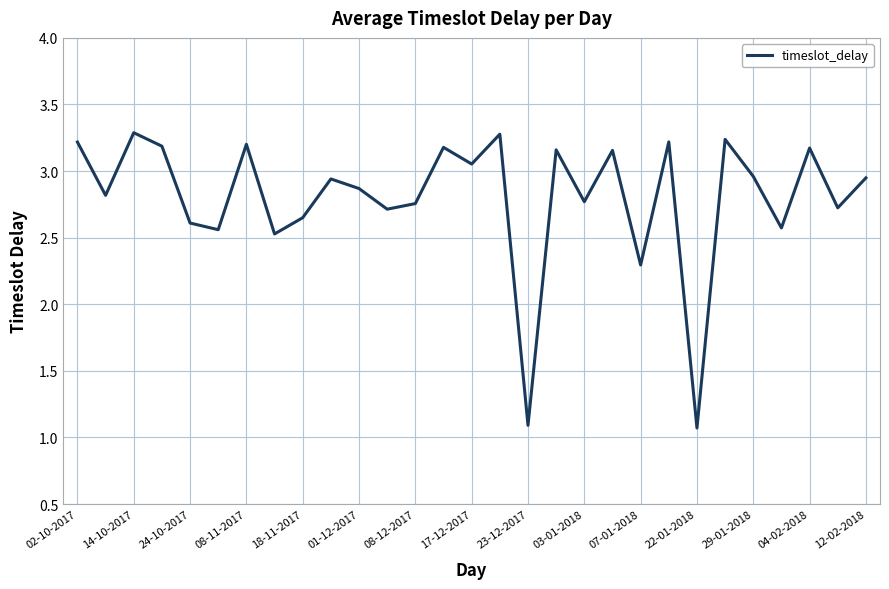

What is the minimum value shown in the chart?

1.1